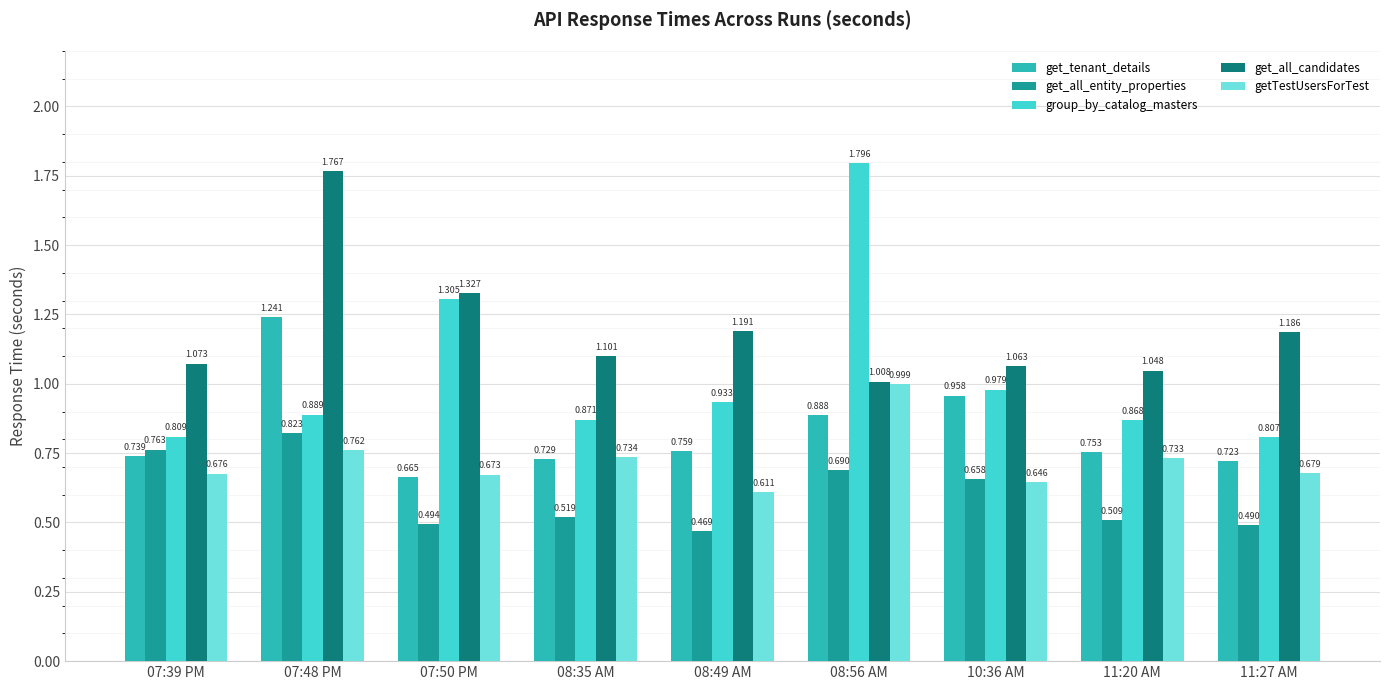

List the series in order of their overall mean, highest first.

get_all_candidates, group_by_catalog_masters, get_tenant_details, getTestUsersForTest, get_all_entity_properties